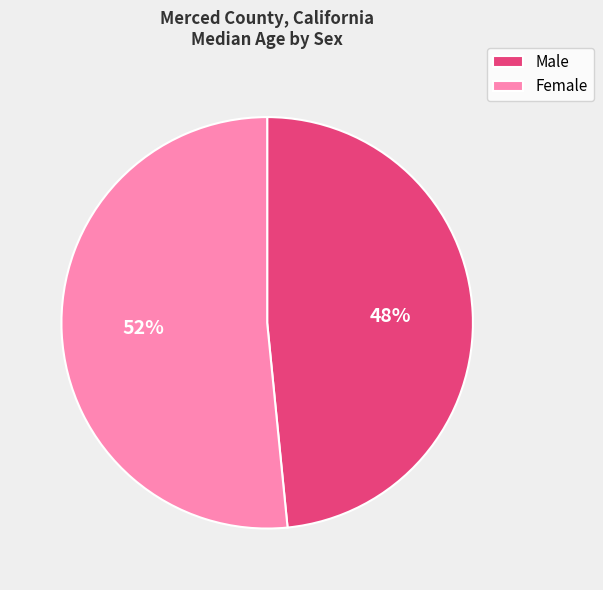

To the nearest percent, what is the average slice percentage?

50%